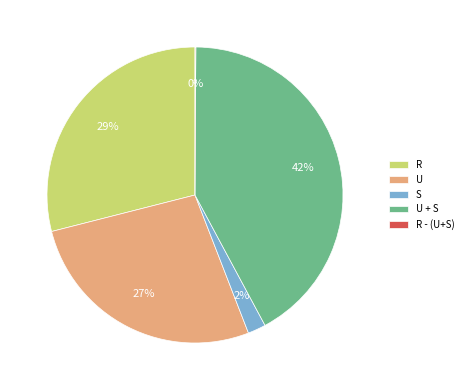

To the nearest percent, what is the difference between the largest and smallest slice percentages?

42%